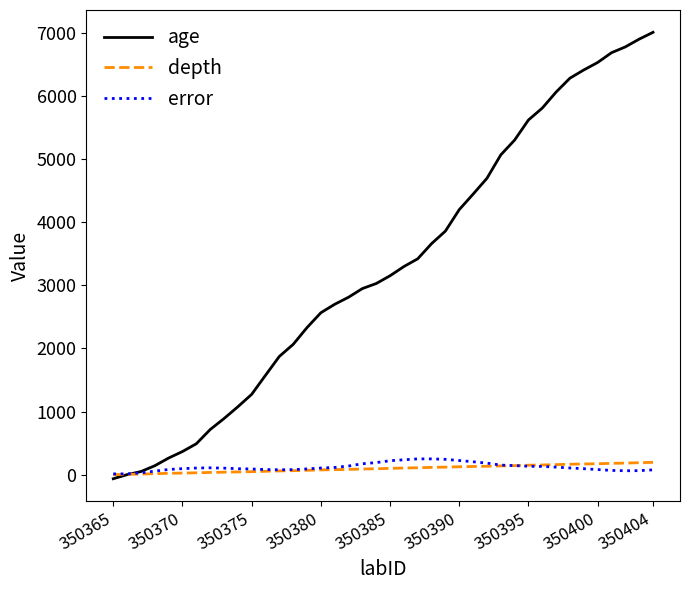

Which series has the widest spread of values?

age